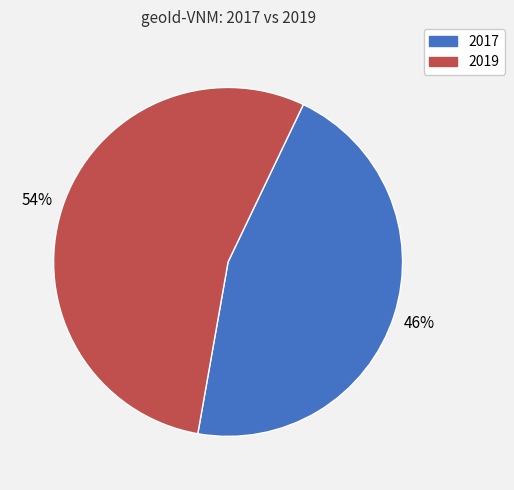

To the nearest percent, what is the combined percentage of 2019 and 2017?

100%